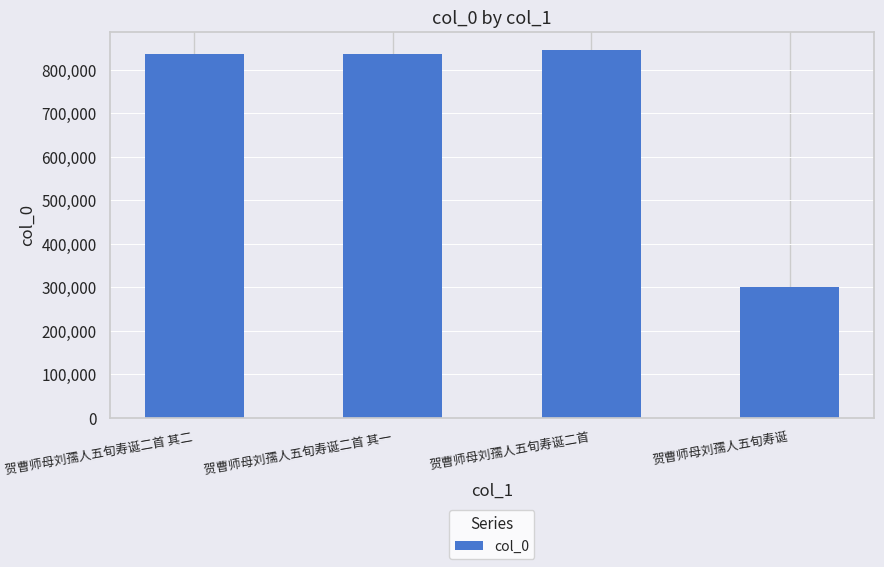

What is the value of the 1st bar from the left?

837117